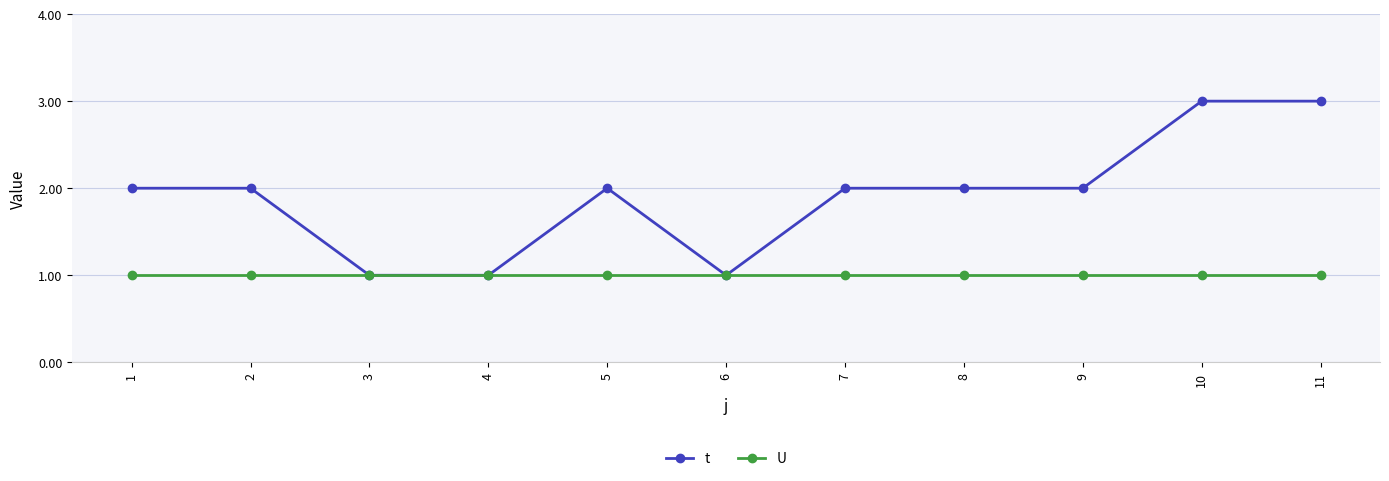

List the series in order of their overall mean, lowest first.

U, t